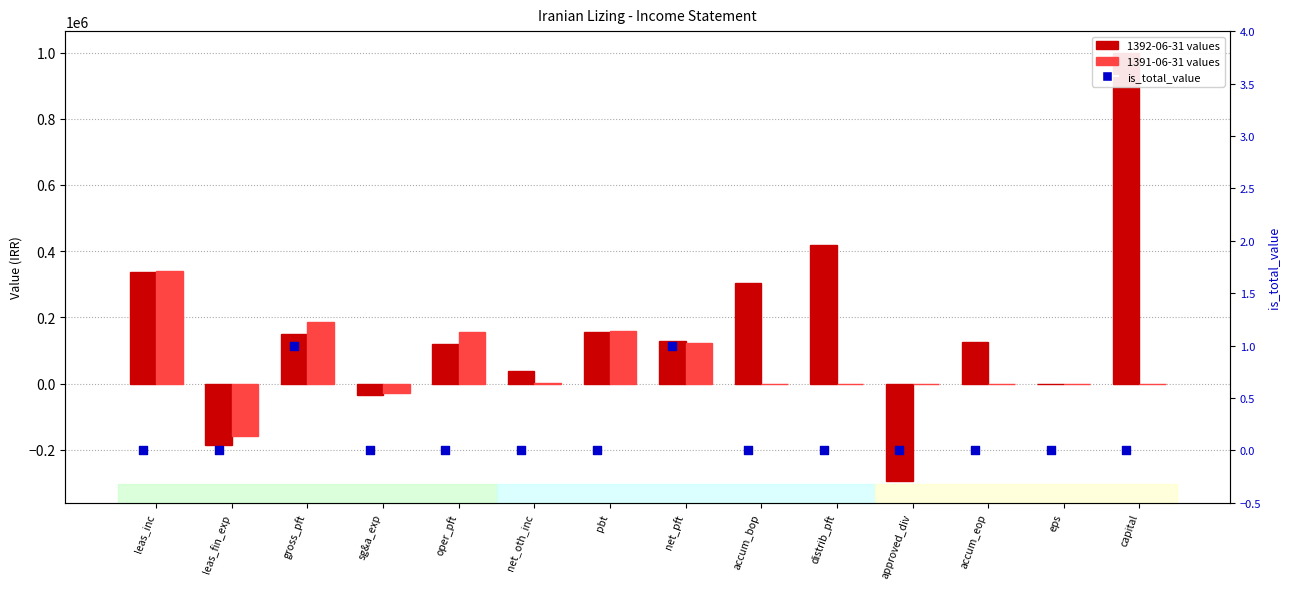

Between oper_pft and eps, which is larger?

oper_pft